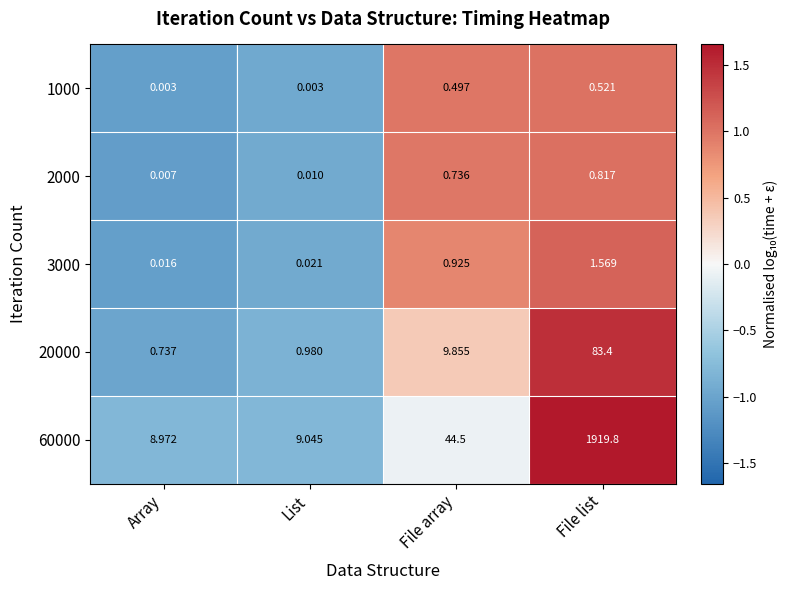

At how many categories does at least one series exceed 0?

4